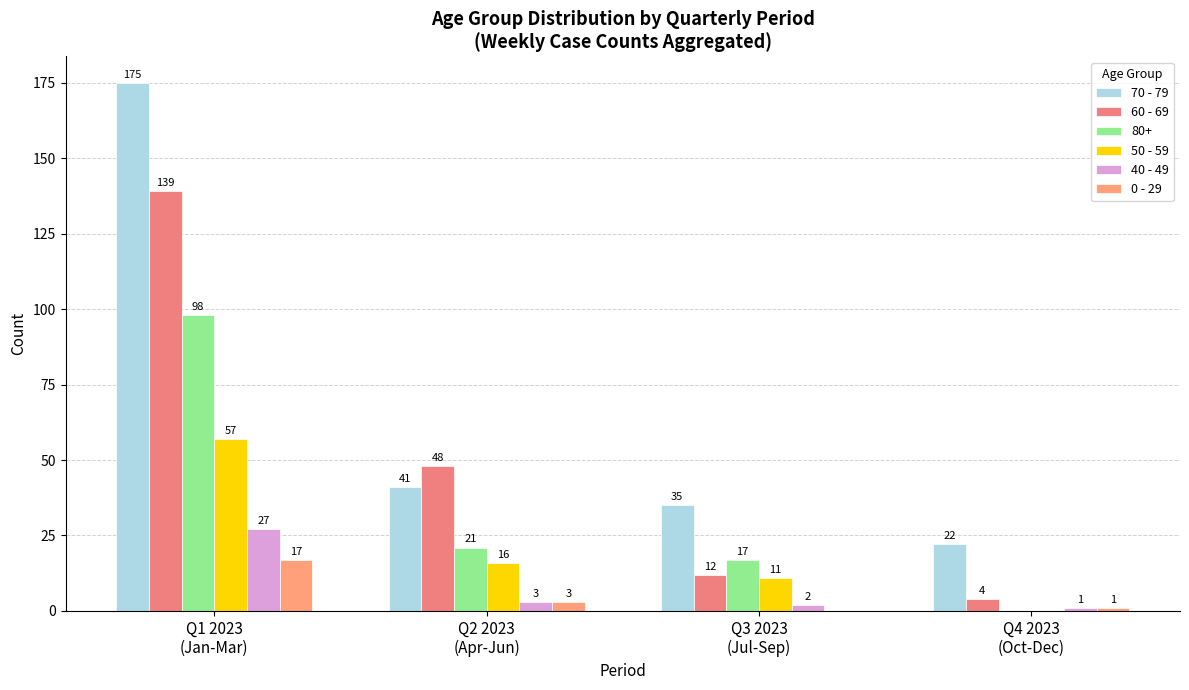

Are the bars horizontal?

No